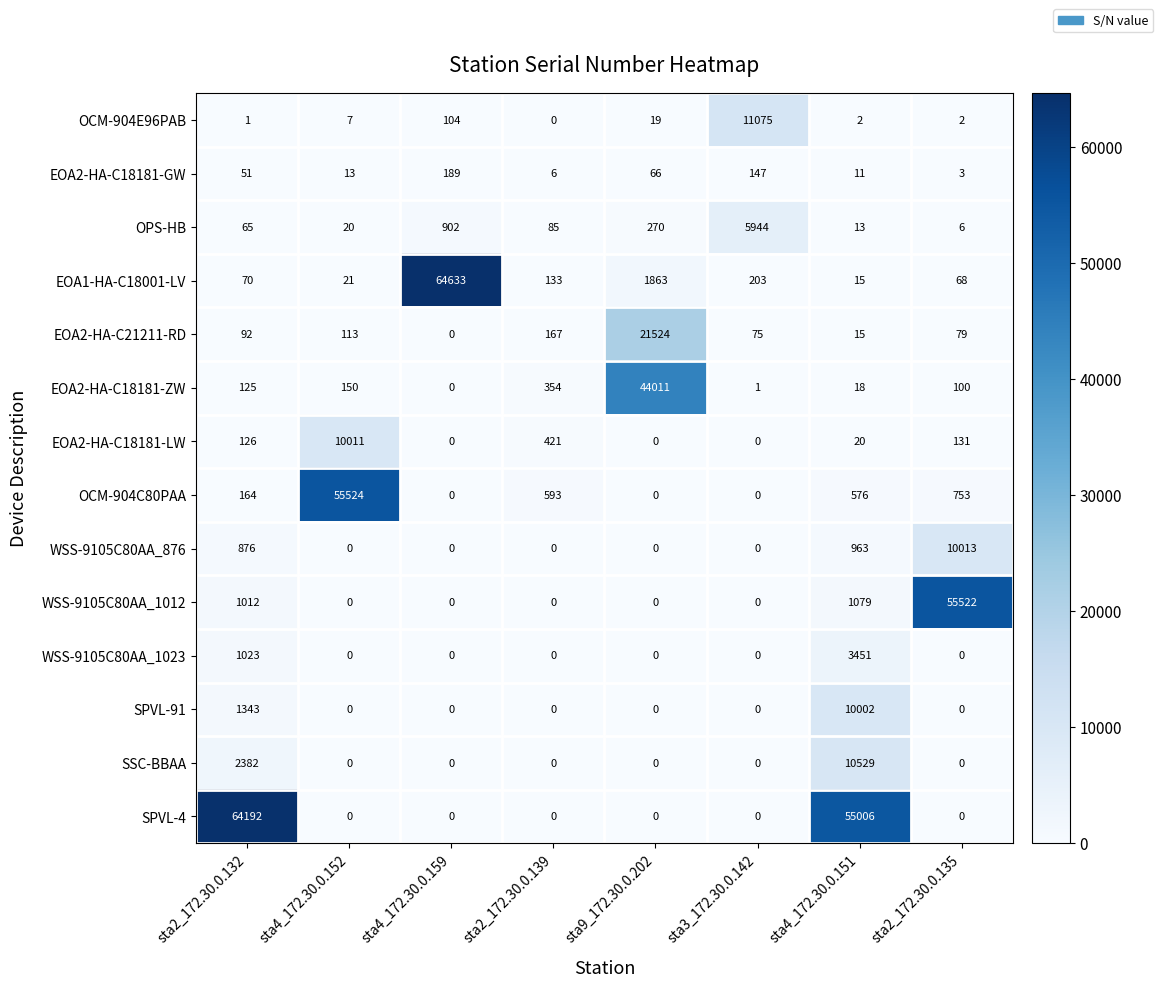

Between sta2_172.30.0.139 and sta2_172.30.0.135, which series saw the biggest shift?

WSS-9105C80AA_1012